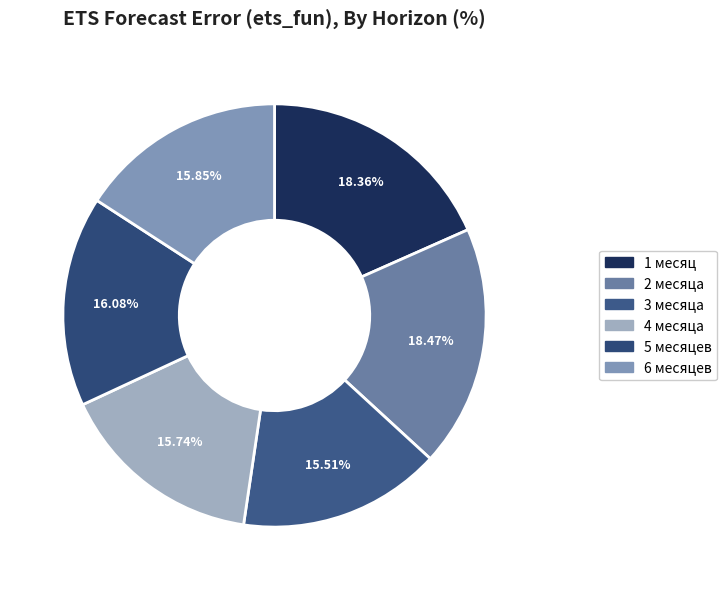

Do 1 месяц and 6 месяцев together represent more than half of the pie?

No